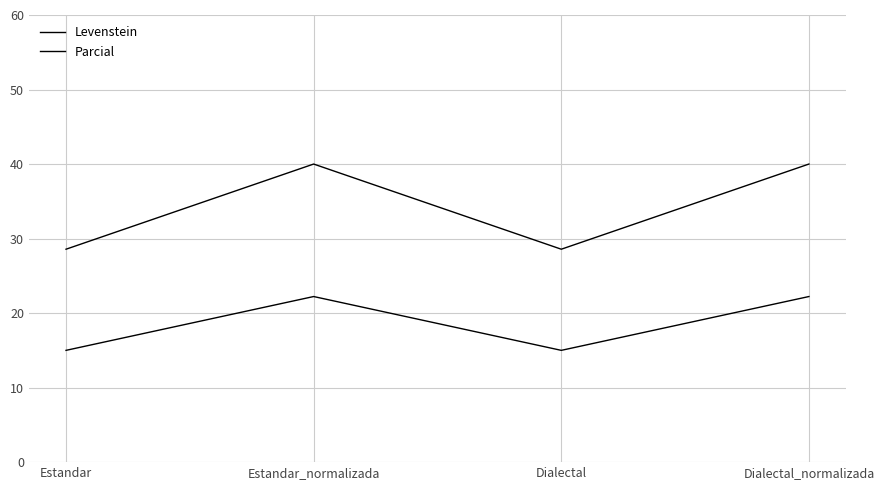

Reading left to right, list all the values displayed in this chart.

Levenstein: 15.0	22.2	15.0	22.2
Parcial: 28.6	40.0	28.6	40.0